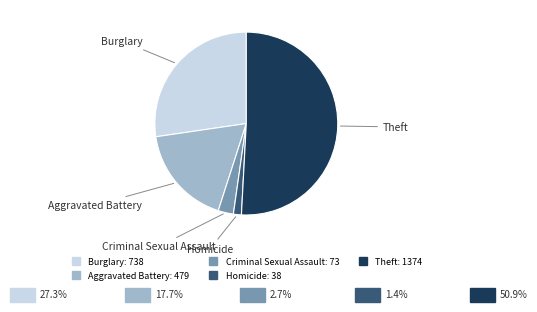

Is Burglary the majority of the pie?

No